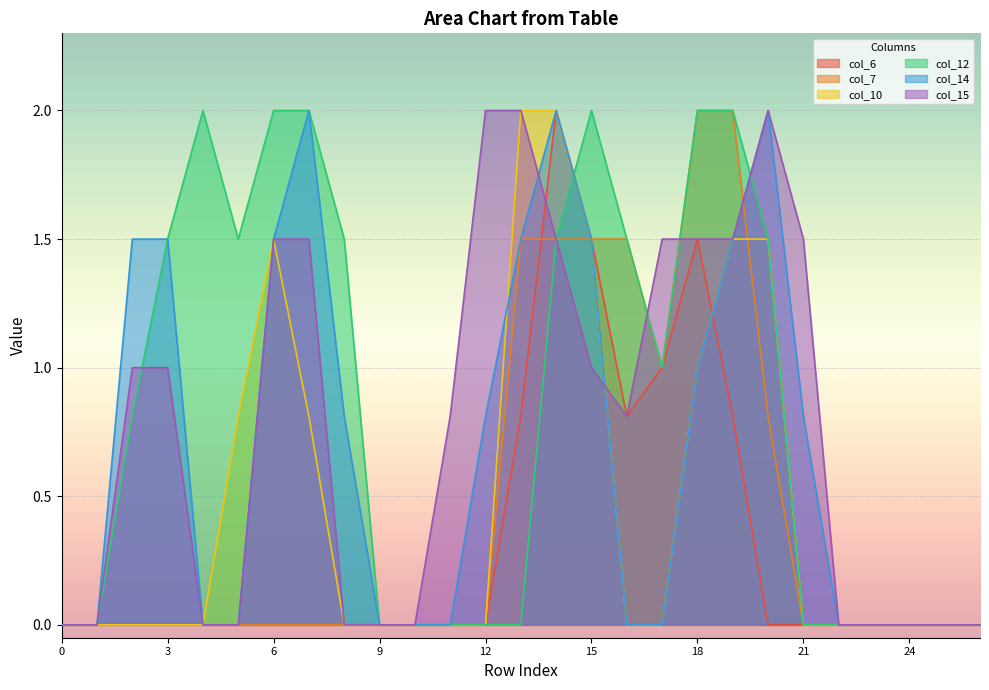

Which category has the highest value in the col_15 series?

12